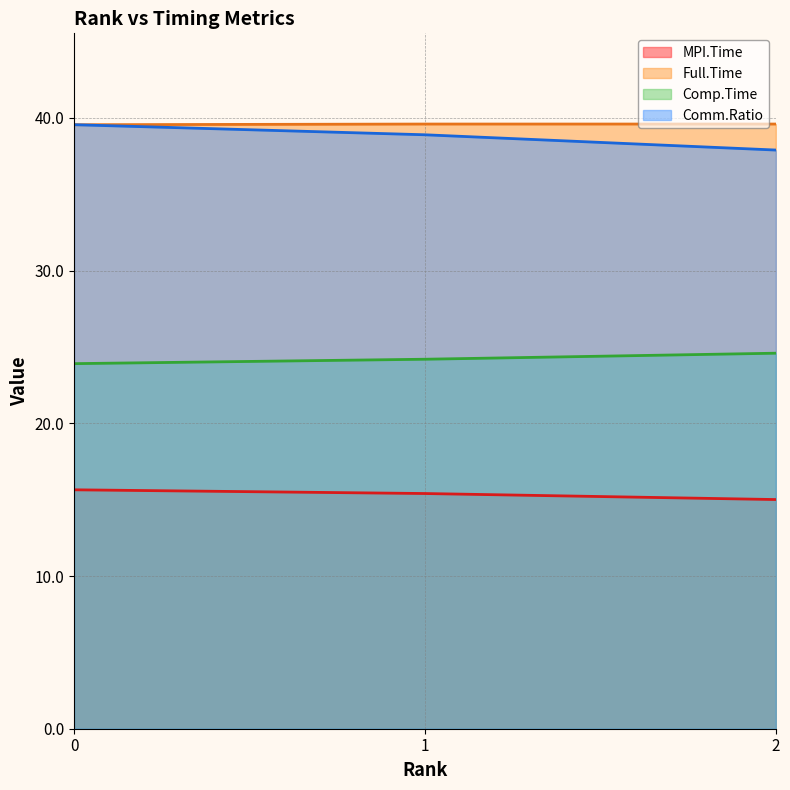

Reading left to right, what are all the values shown in this chart?

MPI.Time: 0=15.6	1=15.4	2=15.0
Full.Time: 0=39.6	1=39.6	2=39.6
Comp.Time: 0=23.9	1=24.2	2=24.6
Comm.Ratio: 0=39.6	1=38.9	2=37.9